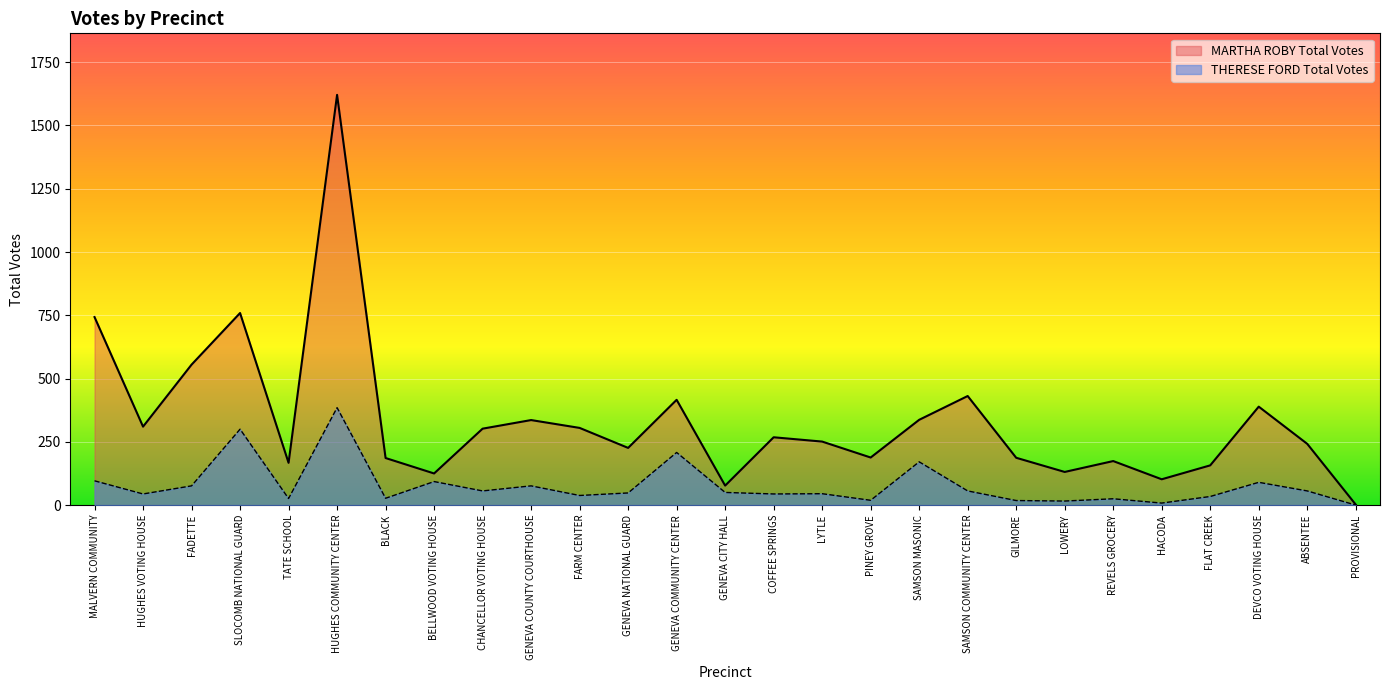

What is the label of the 24th point from the left?

FLAT CREEK